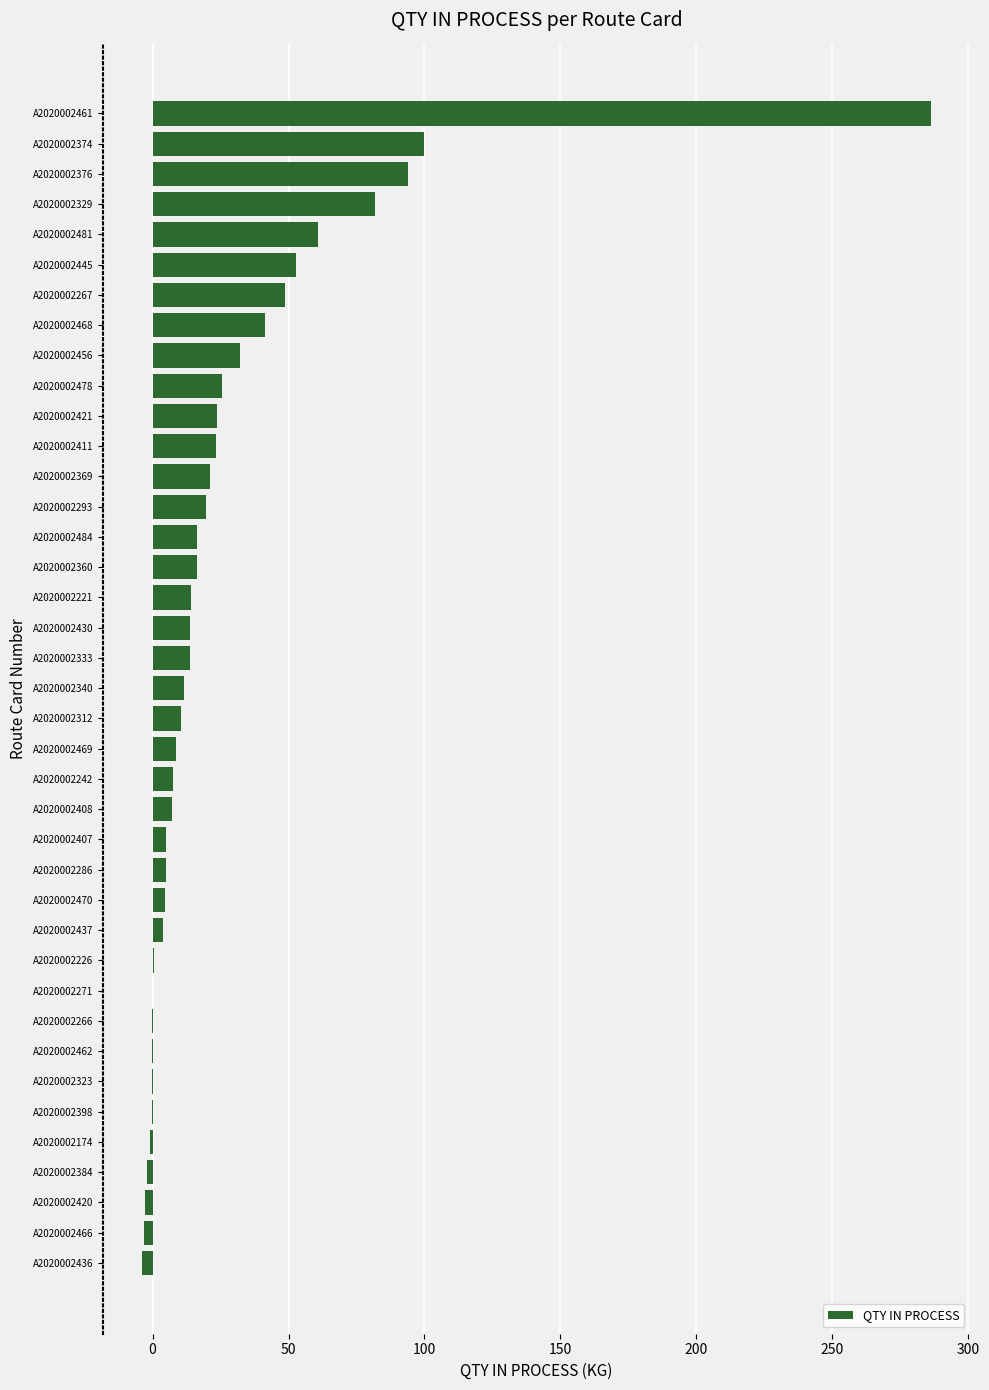

How many series are shown in this chart?

1